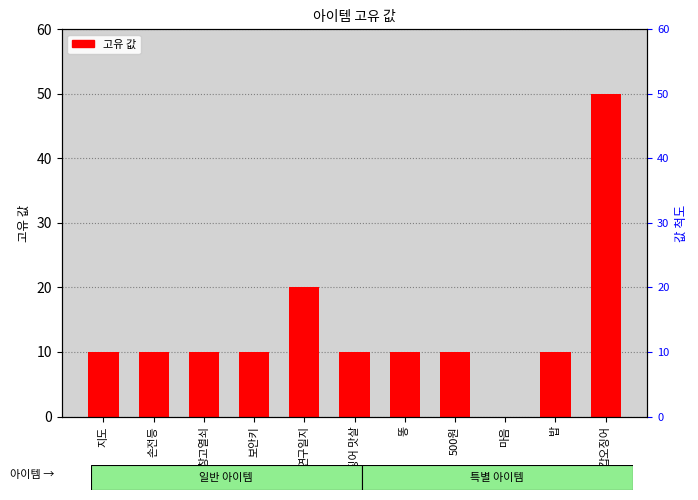

At which label is the value closest to 25?

연구일지